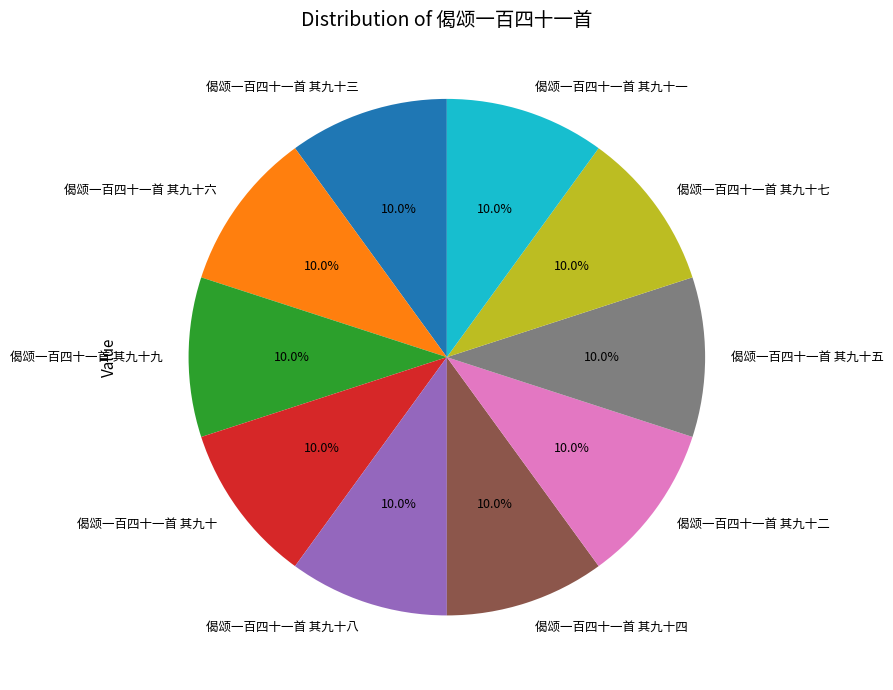

What portion of the pie excludes 偈颂一百四十一首 其九十四?

90.0%